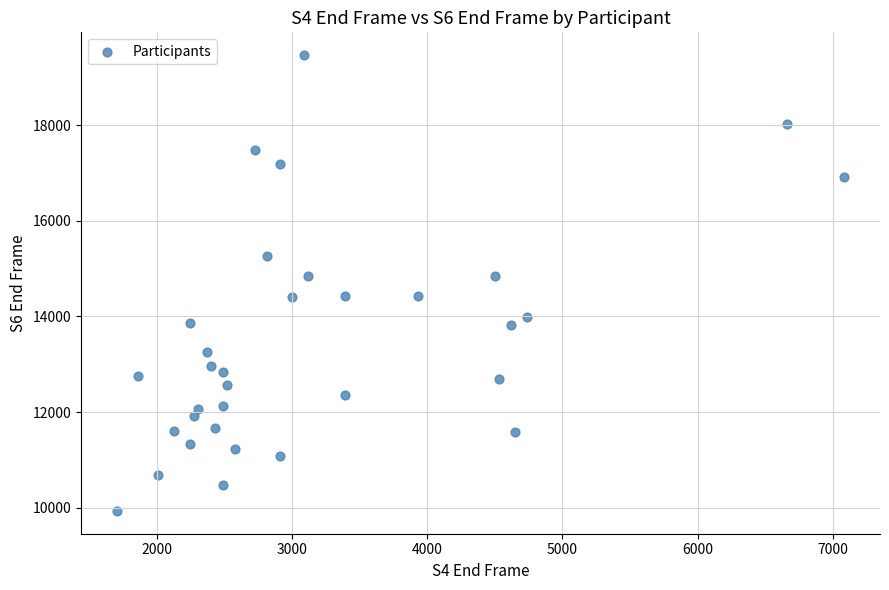

What is the range of X values (max minus min)?

5370.0